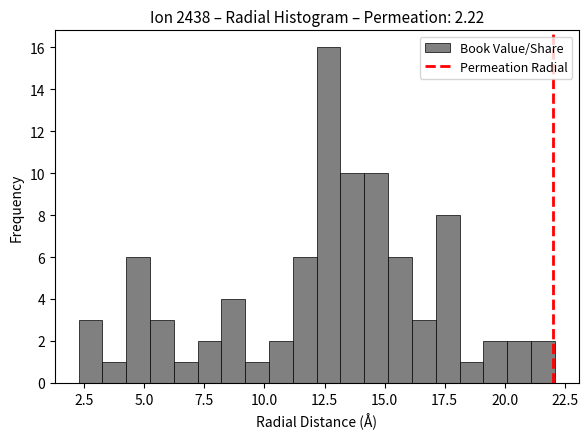

Around what value on the x-axis is the tallest bar? Give the approximate position of its centre, as read against the axis.

12.5